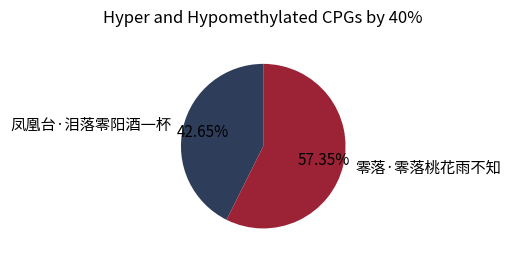

True or false: 零落·零落桃花雨不知 accounts for 45% of the total.

False